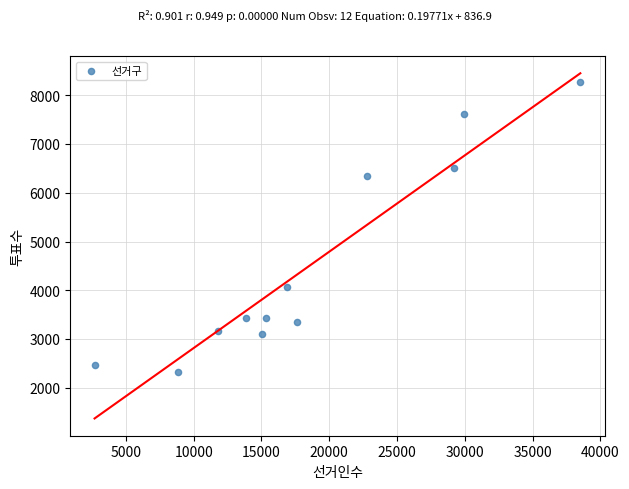

What is the range of Y values (max minus min)?

5944